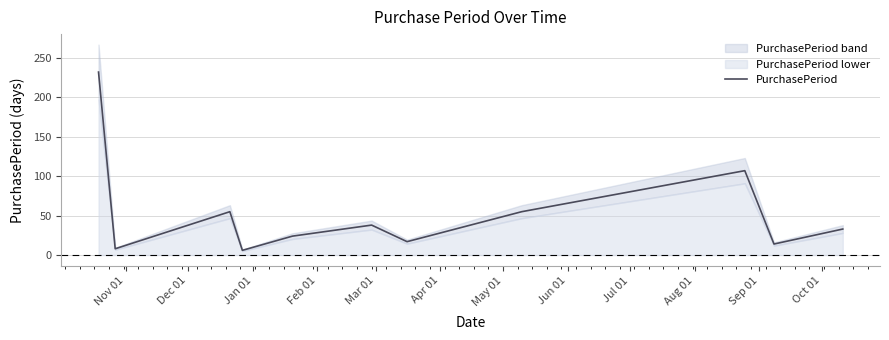

What is the value of the 8th point from the left?

55